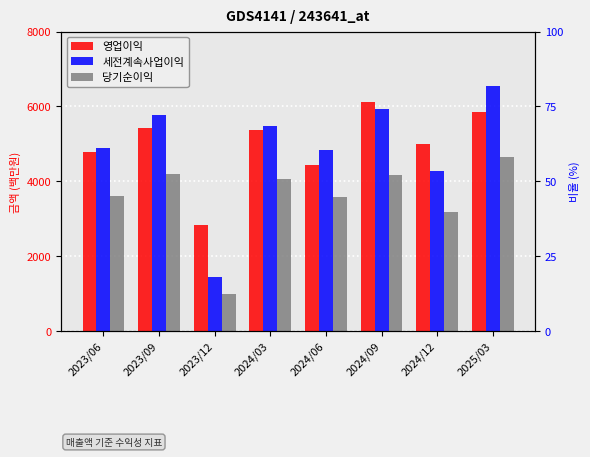

What are all the series names shown in the legend?

영업이익, 세전계속사업이익, 당기순이익